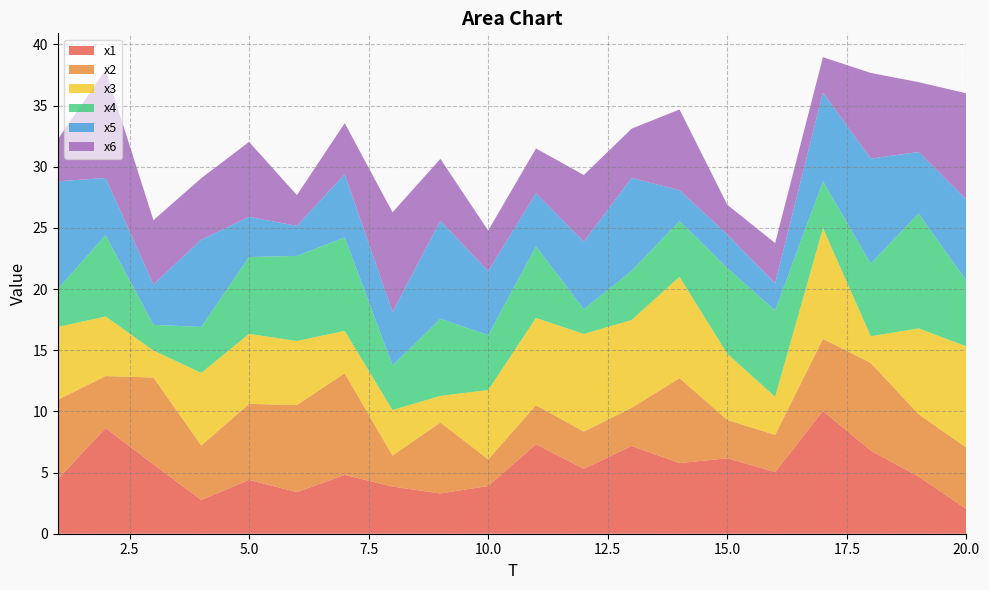

Reading left to right, extract all data points from this chart.

x1: 4.5	8.6	5.7	2.8	4.4	3.4	4.8	3.9	3.3	3.9	7.3	5.3	7.2	5.8	6.2	5.0	10.0	6.8	4.7	2.0
x2: 6.5	4.2	7.1	4.4	6.2	7.1	8.3	2.5	5.8	2.2	3.2	3.1	3.1	7.0	3.1	3.0	5.9	7.2	5.1	5.0
x3: 6.0	4.9	2.2	5.9	5.7	5.2	3.5	3.7	2.2	5.7	7.1	8.0	7.2	8.3	5.4	3.1	9.0	2.2	7.0	8.3
x4: 3.1	6.6	2.1	3.8	6.3	7.0	7.6	3.6	6.3	4.5	5.8	2.0	4.0	4.6	7.0	7.0	3.8	5.9	9.4	5.4
x5: 8.8	4.7	3.3	7.1	3.3	2.5	5.2	4.4	8.0	5.2	4.3	5.5	7.6	2.5	2.7	2.2	7.3	8.6	5.0	6.6
x6: 3.4	8.8	5.3	5.0	6.1	2.5	4.2	8.1	5.1	3.3	3.7	5.5	4.0	6.6	2.4	3.3	2.9	7.0	5.7	8.7